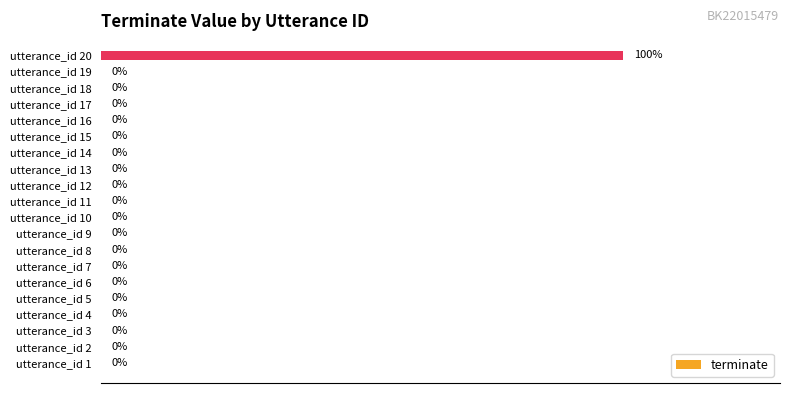

Which label corresponds to the largest value in the chart?

utterance_id 20